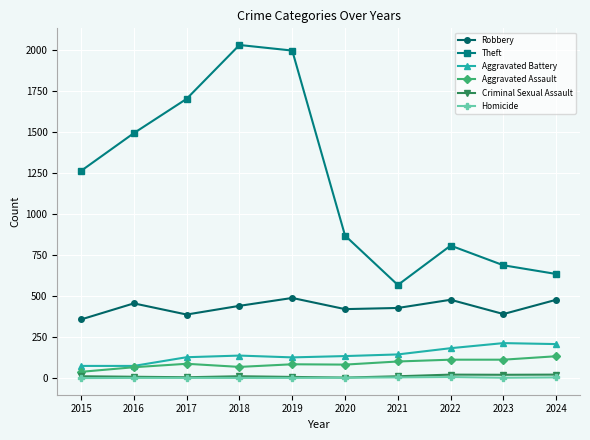

Which series has the largest total across all categories?

Theft